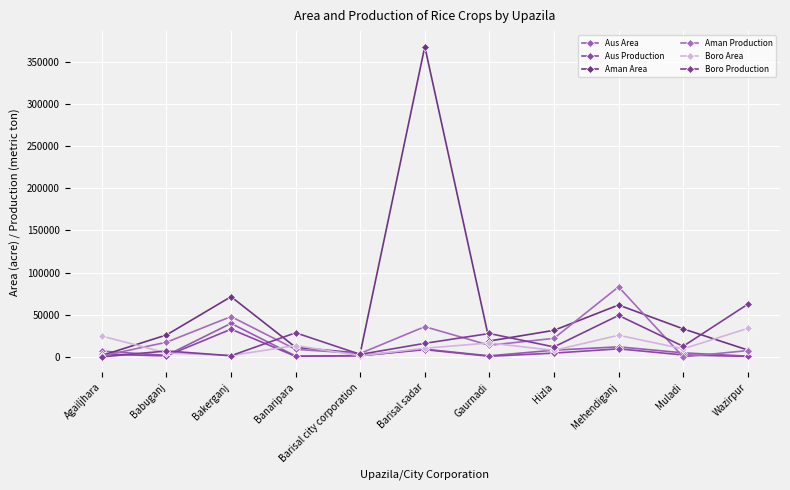

Is the value of Aus Area at Hizla greater than the value of Aman Production at Barisal city corporation?

Yes